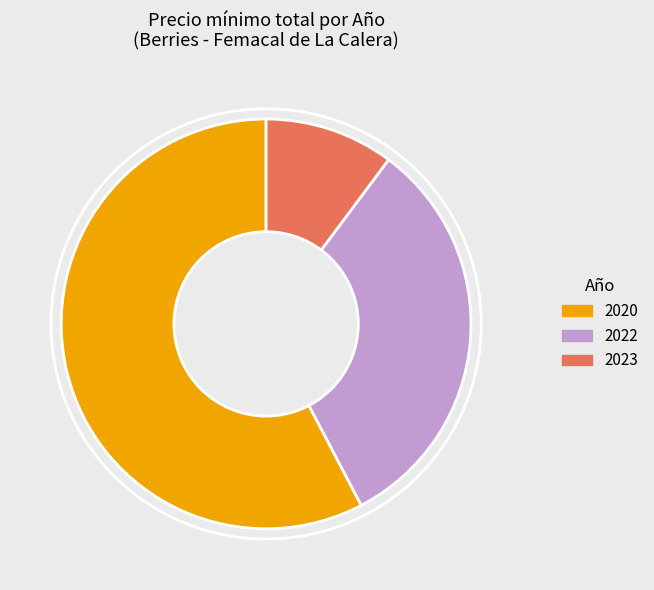

Combined, do 2020 and 2022 account for over 50%?

Yes